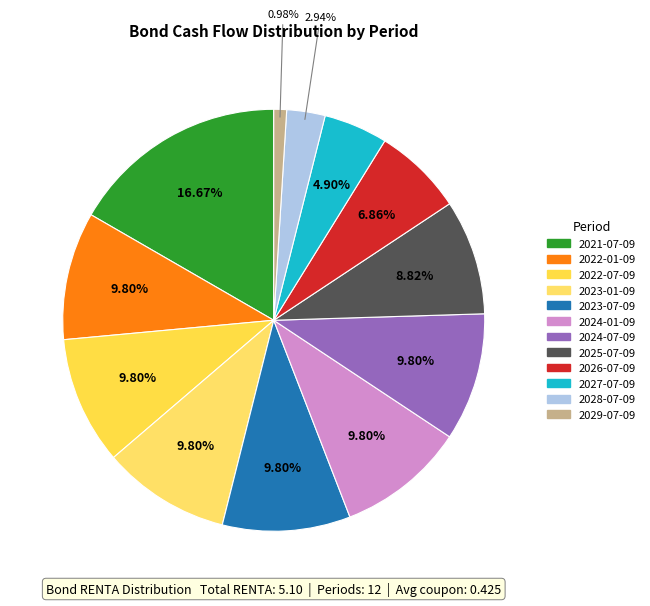

Count the number of slices in the pie.

12